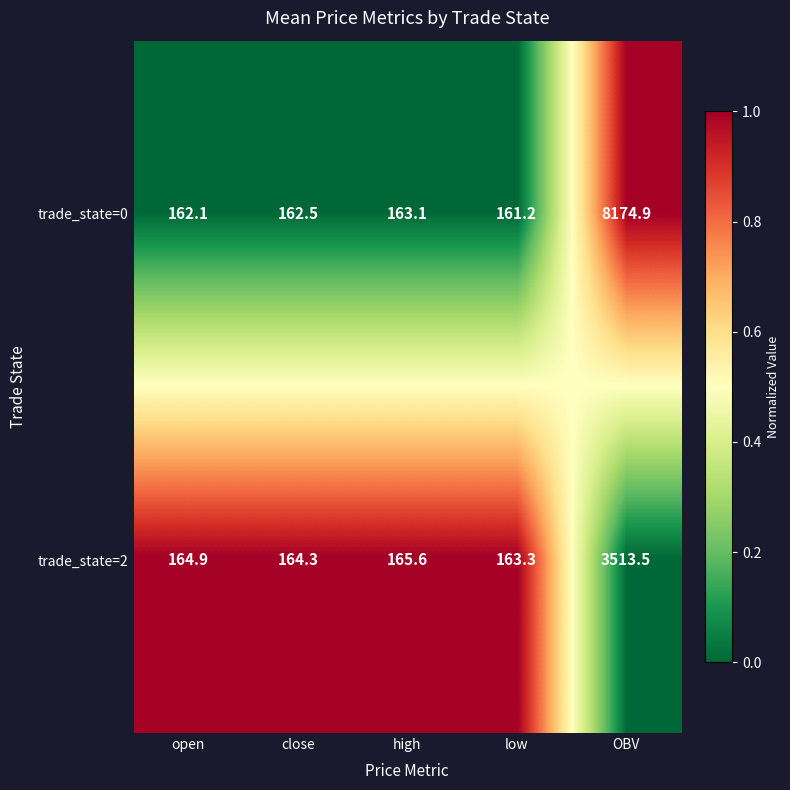

Where is trade_state=2 nearest to the value 1838?

high